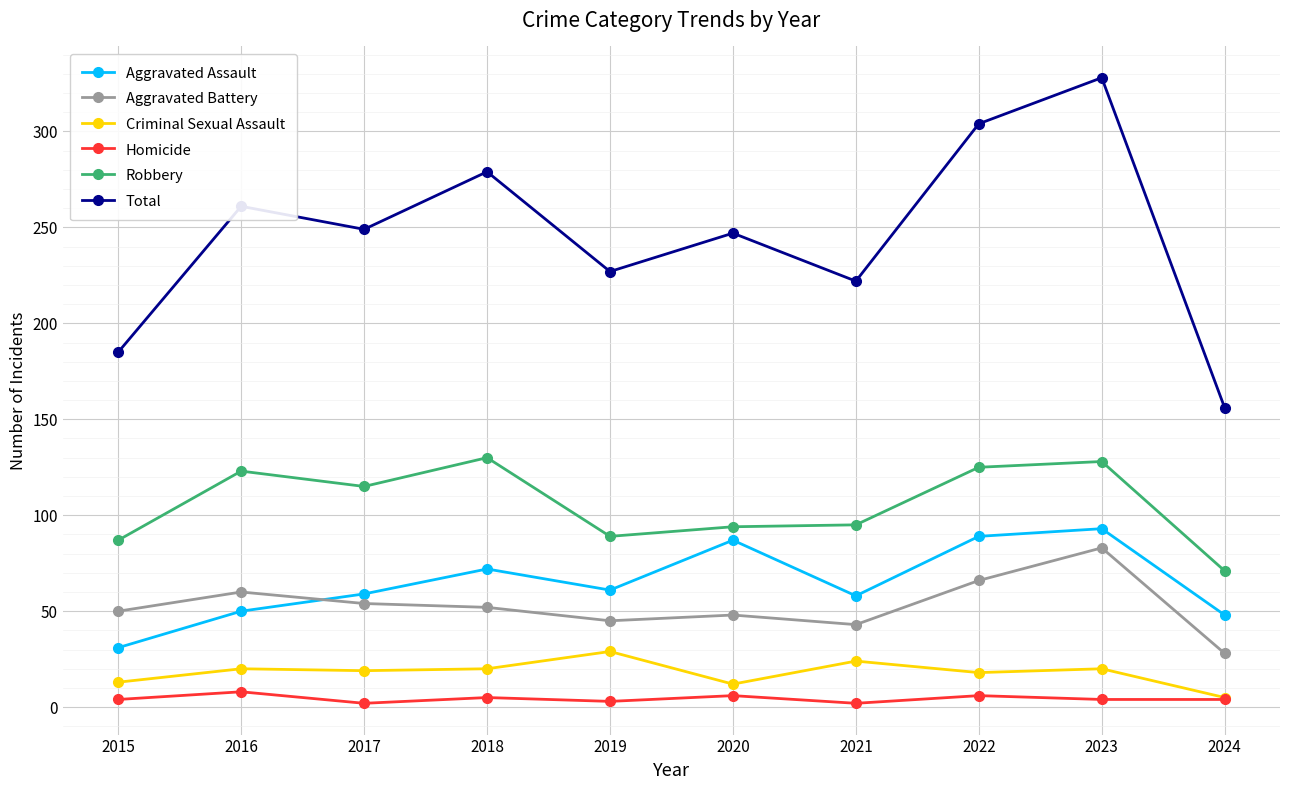

What is the difference between the Total values at 2022 and 2024?

148